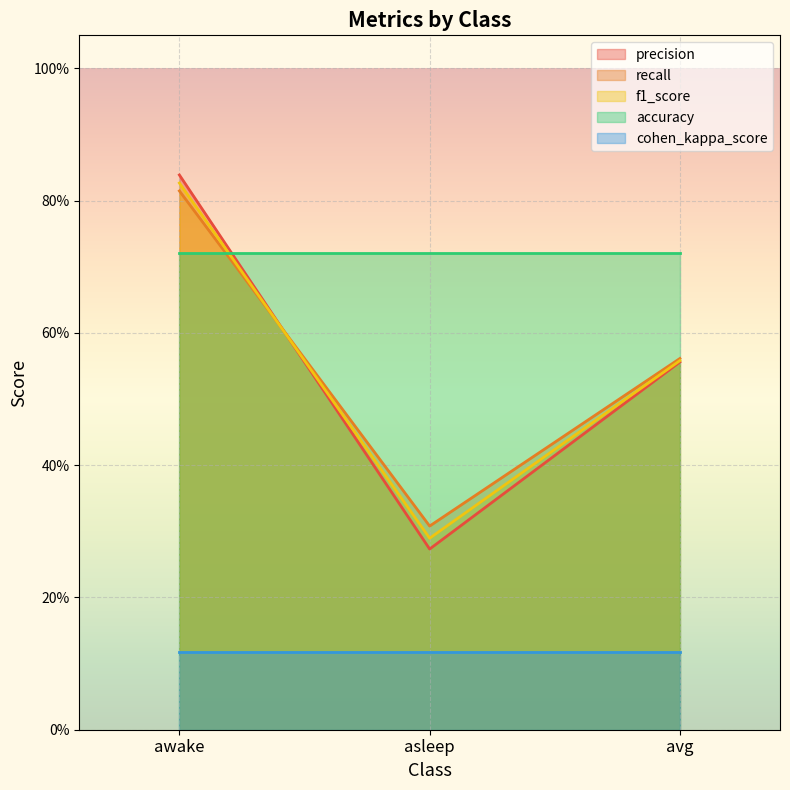

Is the value of f1_score at awake greater than the value of precision at avg?

Yes